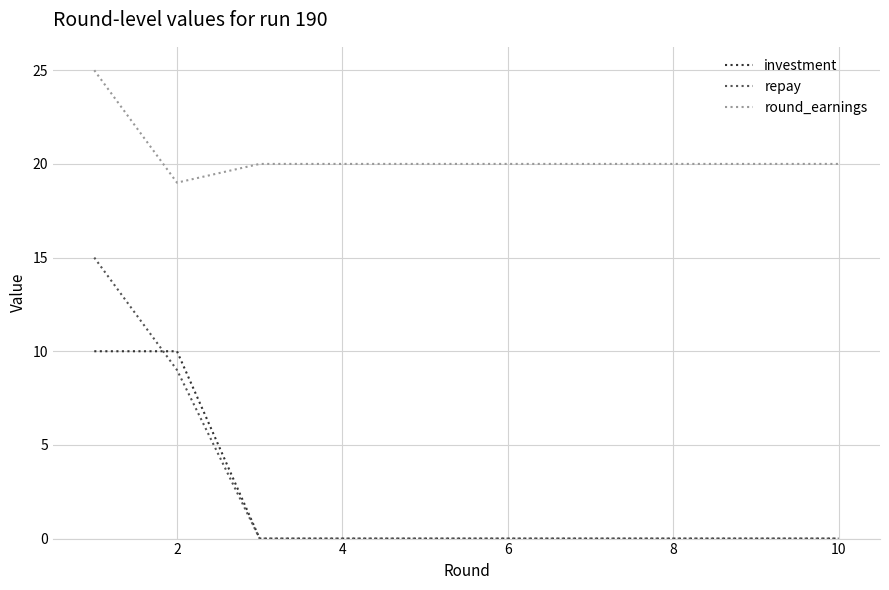

Reading left to right, what are all the values shown in this chart?

investment: 10	10	0	0	0	0	0	0	0	0
repay: 15	9	0	0	0	0	0	0	0	0
round_earnings: 25	19	20	20	20	20	20	20	20	20